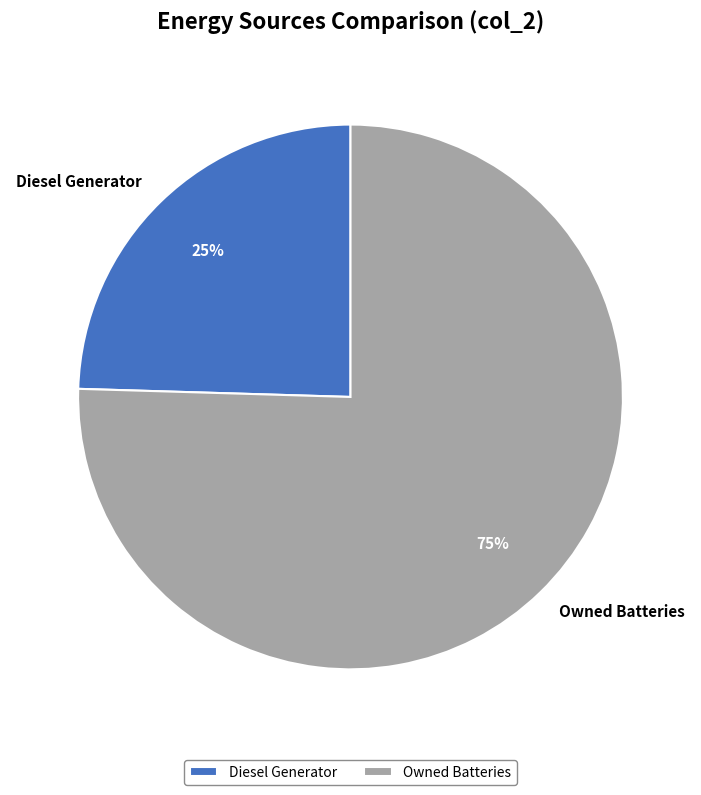

Rank the categories by value from lowest to highest.

Diesel Generator, Owned Batteries